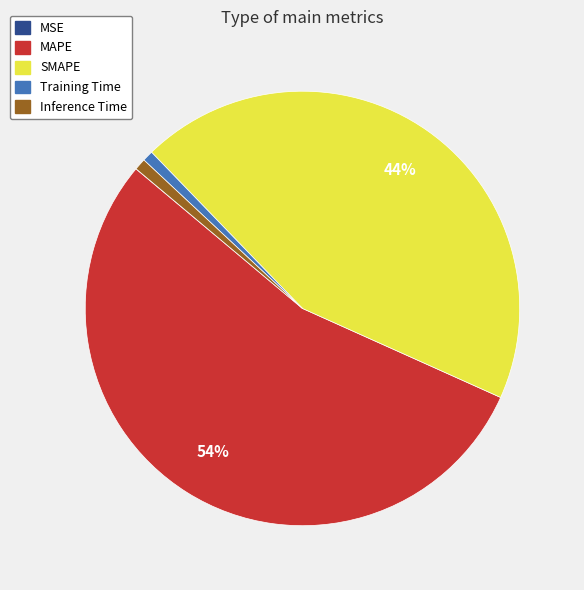

To the nearest percent, what is the average slice percentage?

20%